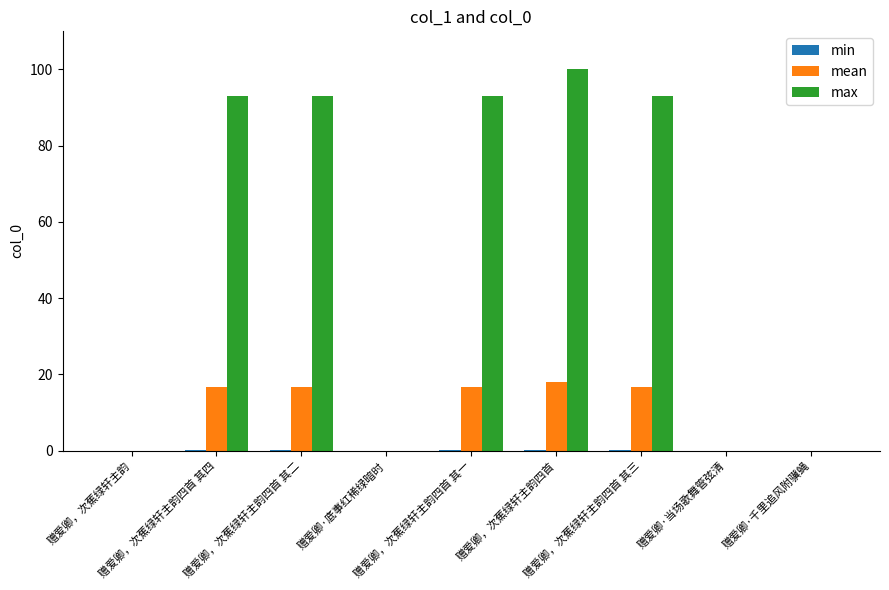

How many values in the max series exceed 92?

5